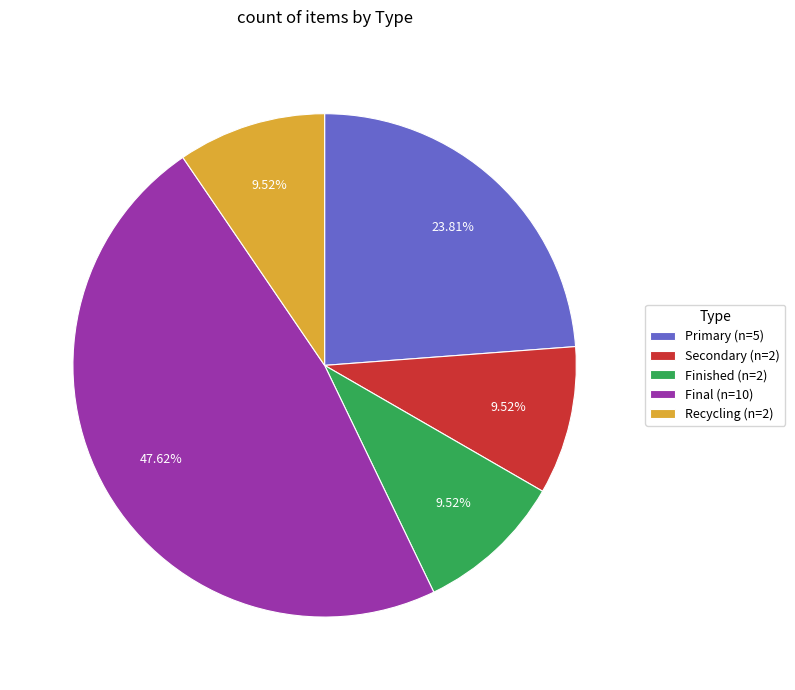

Is it true that Finished is 64% of the pie?

False